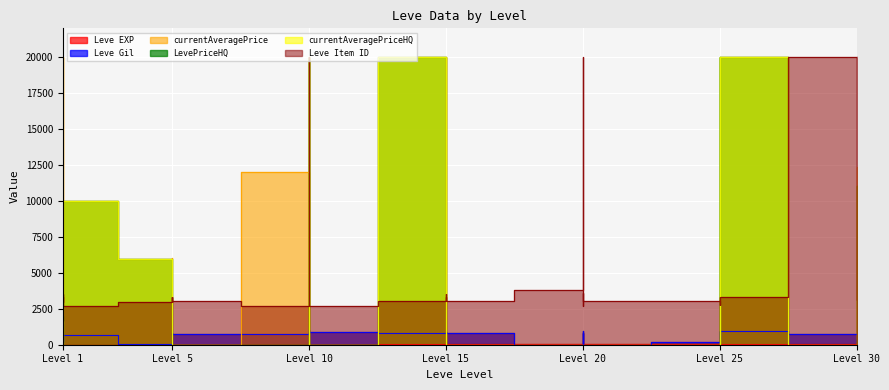

The value of Leve EXP at Level 1 is 1. True or false?

False